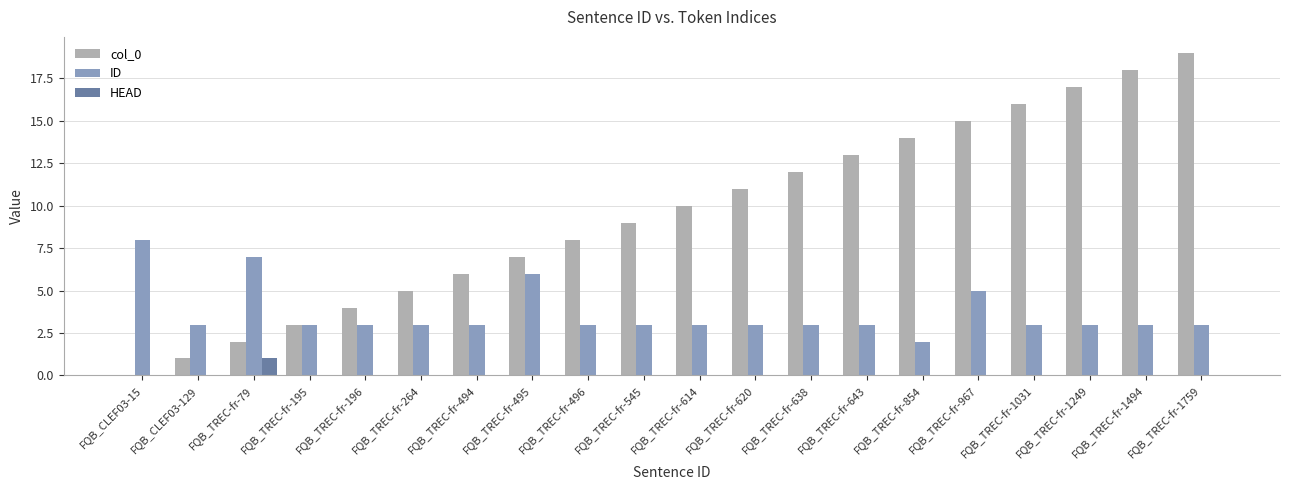

Reading left to right, transcribe all the data shown in this chart.

col_0: 0	1	2	3	4	5	6	7	8	9	10	11	12	13	14	15	16	17	18	19
ID: 8	3	7	3	3	3	3	6	3	3	3	3	3	3	2	5	3	3	3	3
HEAD: 0	0	1	0	0	0	0	0	0	0	0	0	0	0	0	0	0	0	0	0